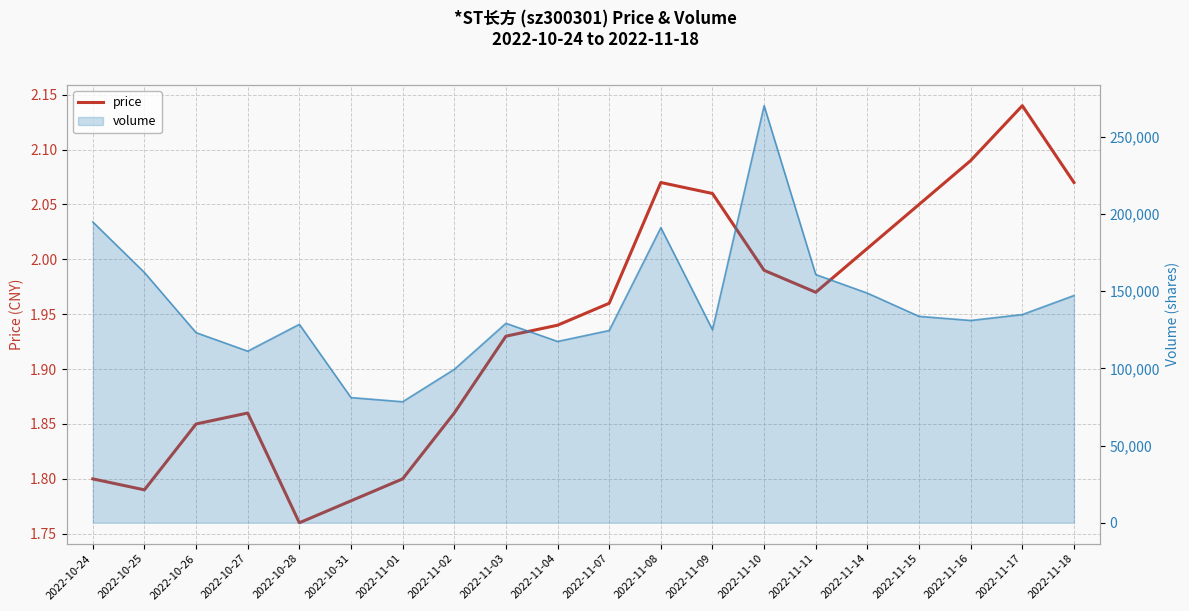

How many data points does each series have?

20